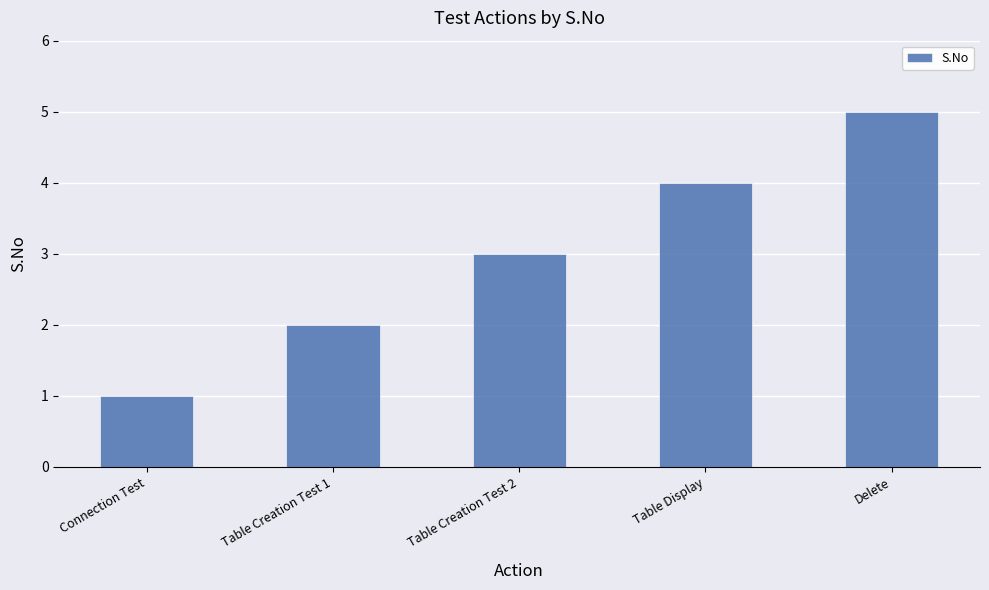

What is the label of the 5th bar from the right?

Connection Test